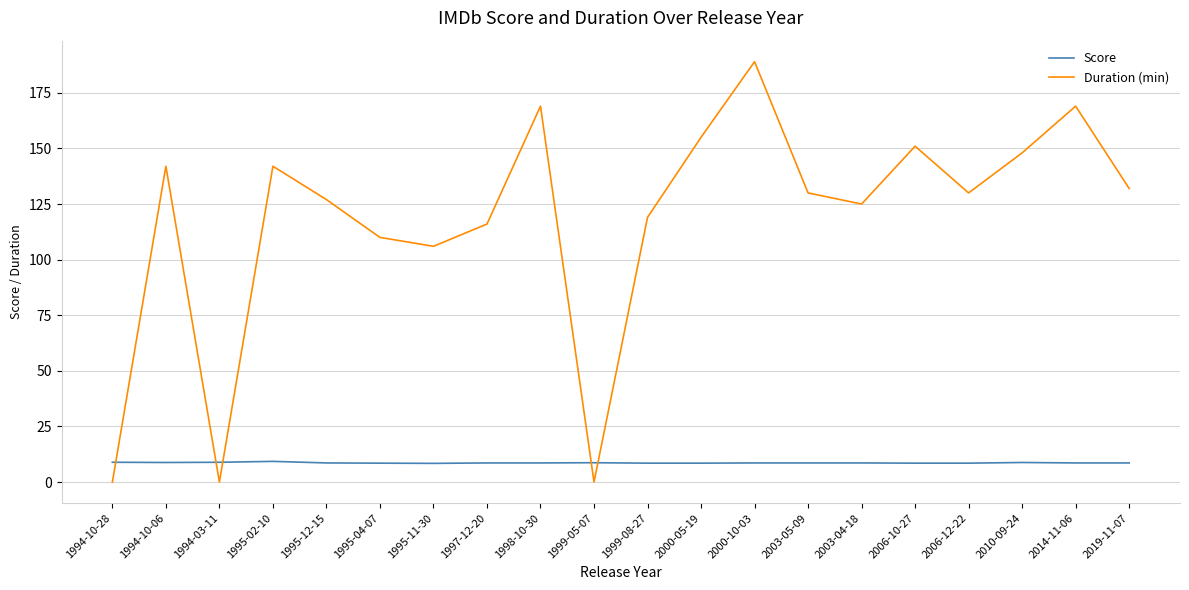

The Duration (min) series shows 250.7 at 1995-02-10. True or false?

False